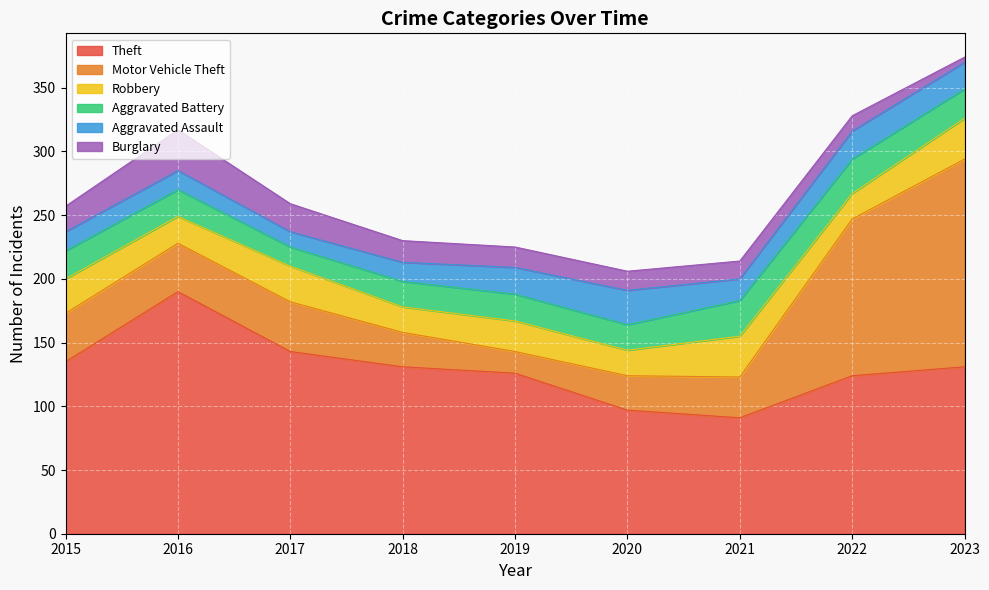

Rank the series at 2021 from lowest to highest value.

Burglary, Aggravated Assault, Aggravated Battery, Motor Vehicle Theft, Robbery, Theft